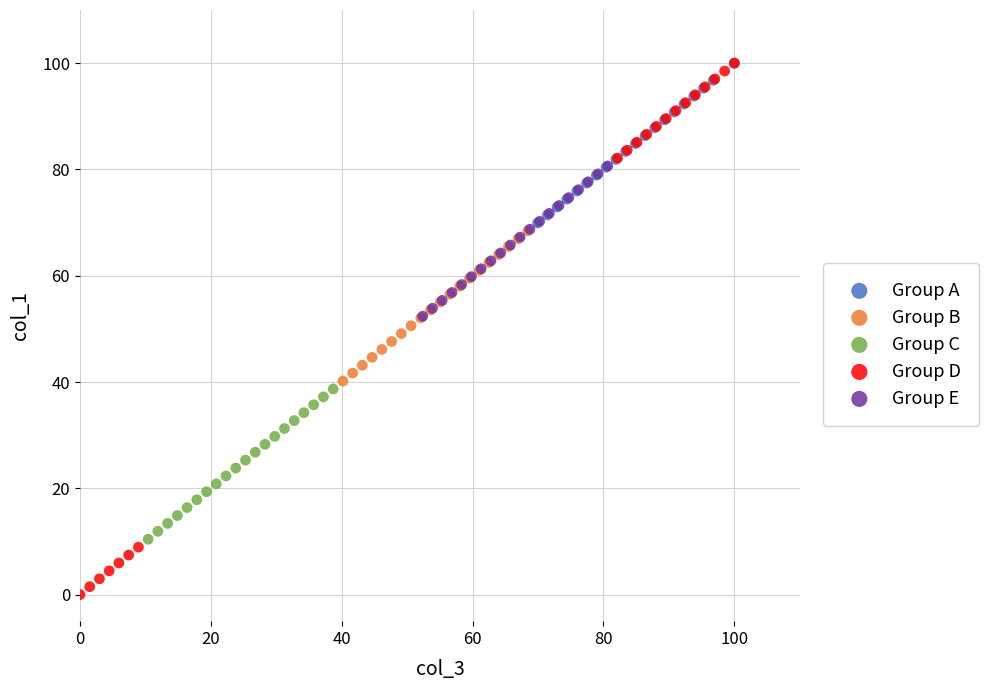

Which series has the largest Y range (max minus min)?

Group D